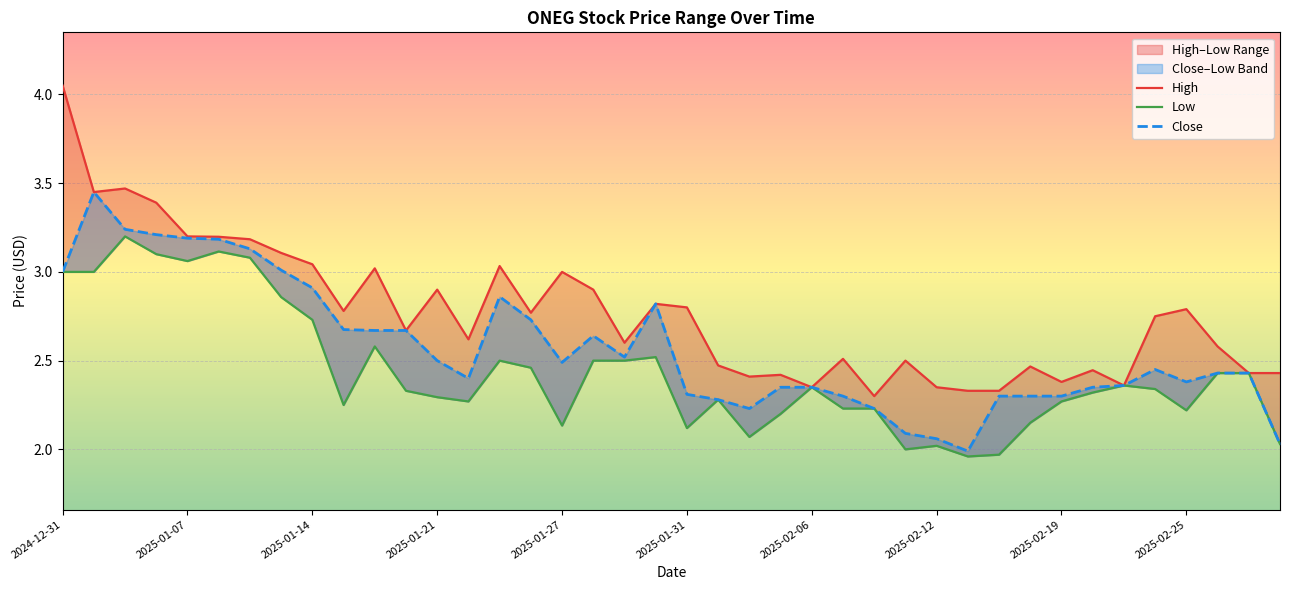

Is this an area chart (filled region under the line)?

No